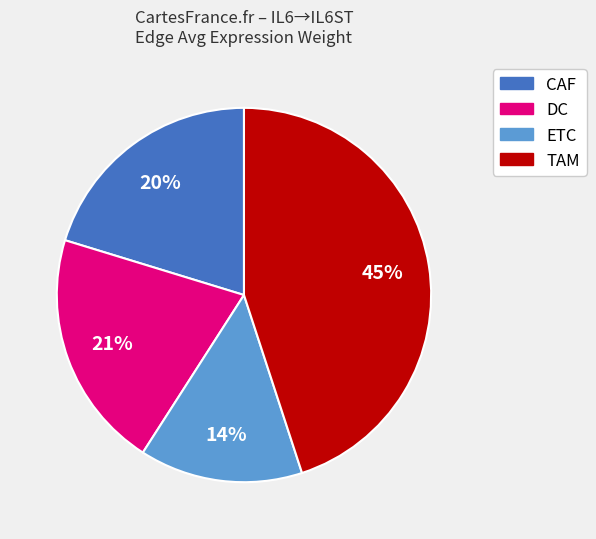

Is there a majority slice in this chart?

No